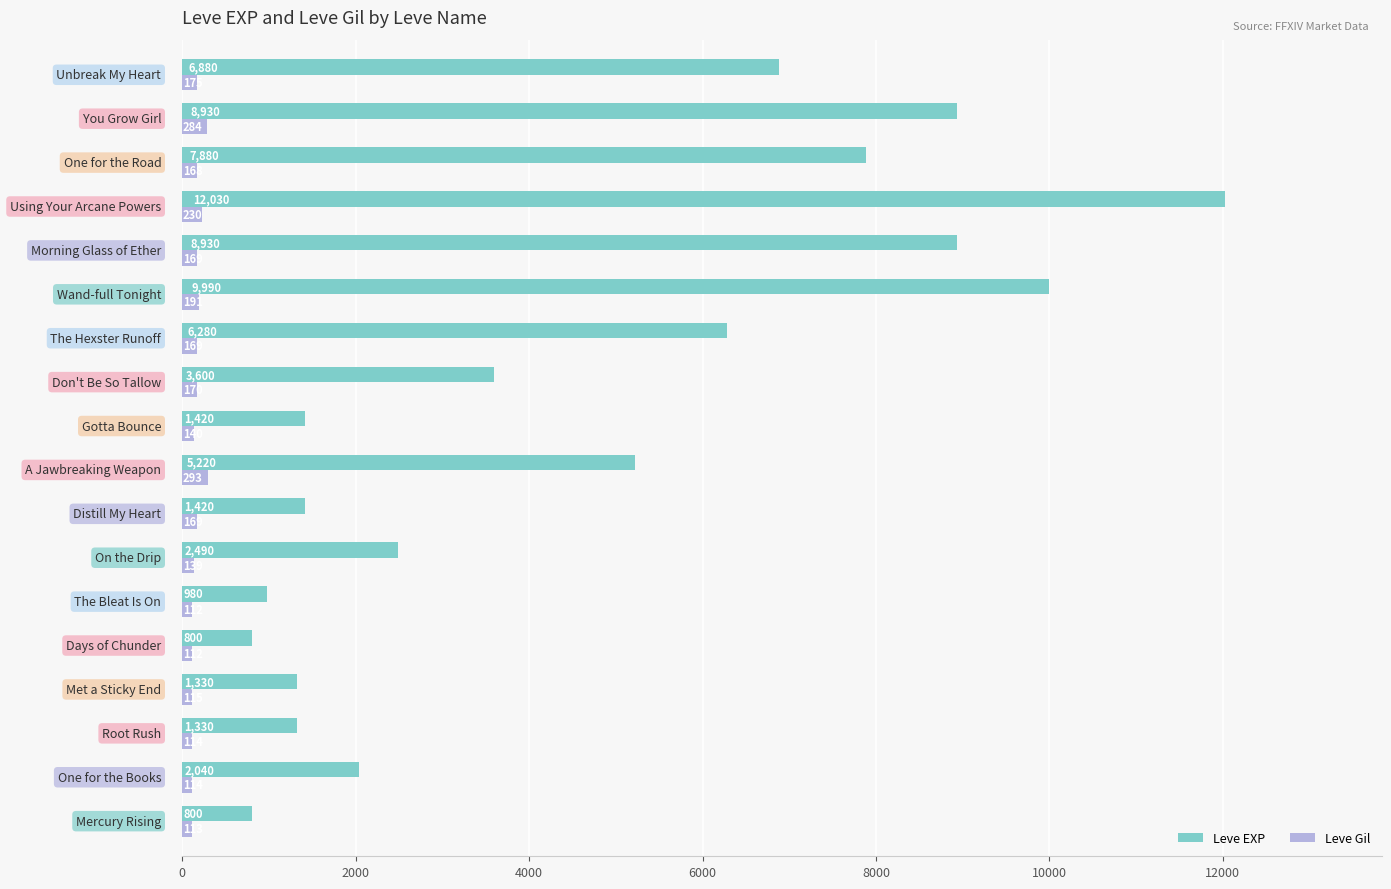

What is the difference between the maximum and second lowest values in the Leve Gil series?

181